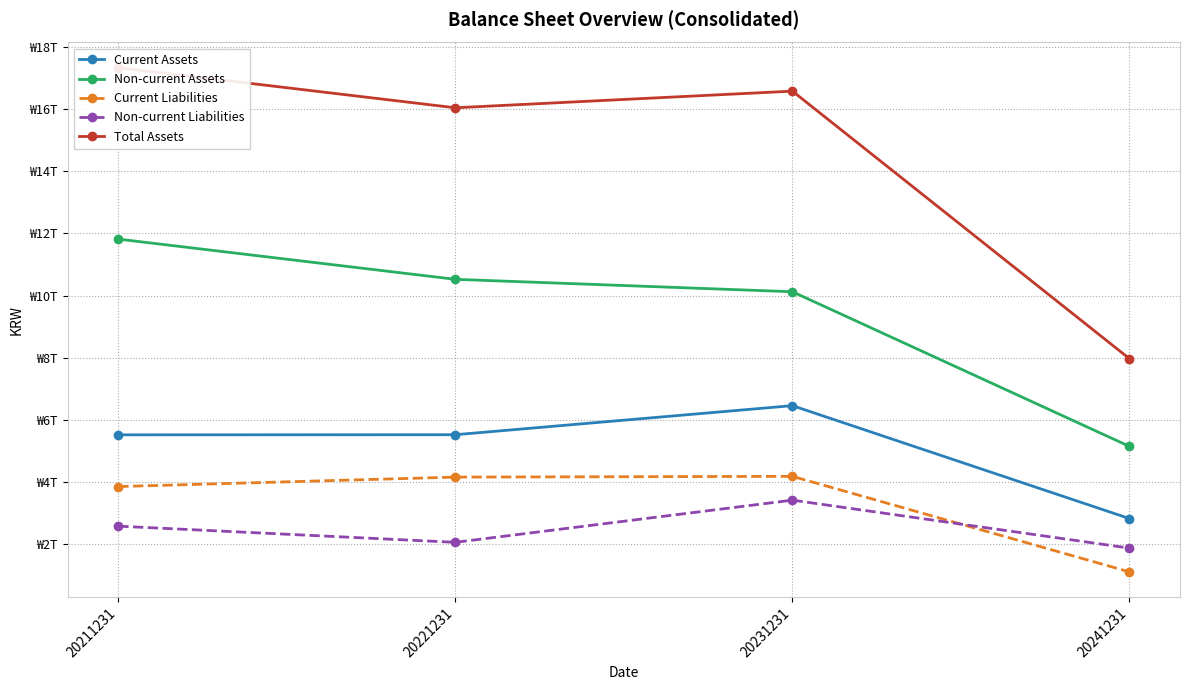

Read the Current Assets value at 20231231.

6457656567077